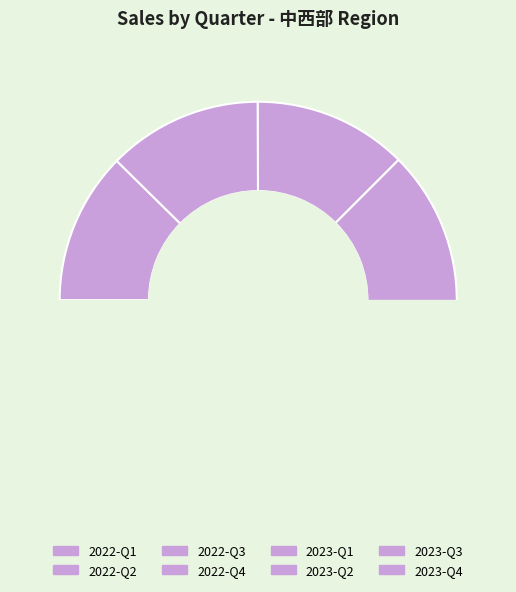

To the nearest percent, what is the difference between the largest and smallest slice percentages?

1%